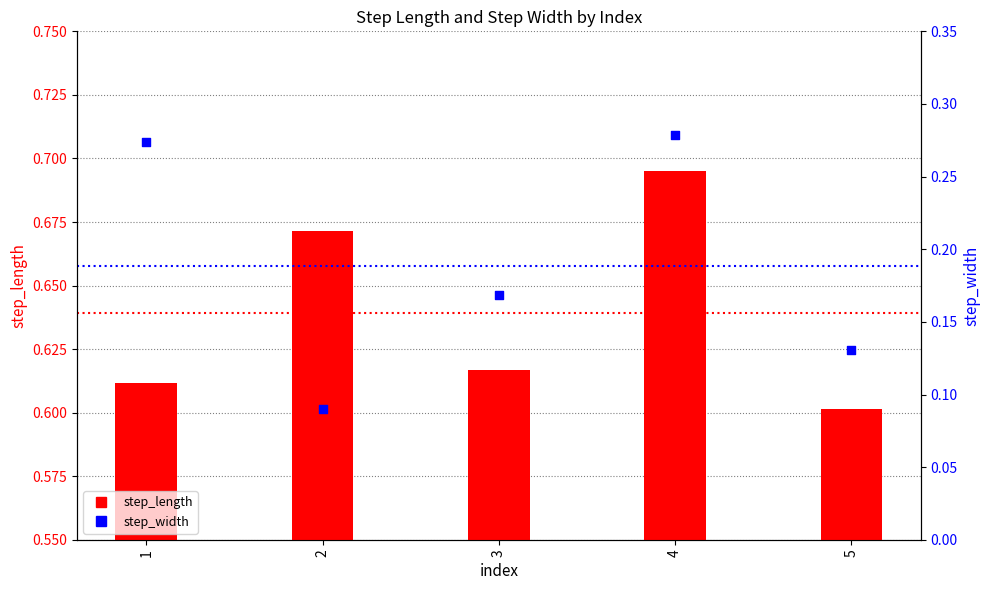

What is the total value across all series at 3?

0.8